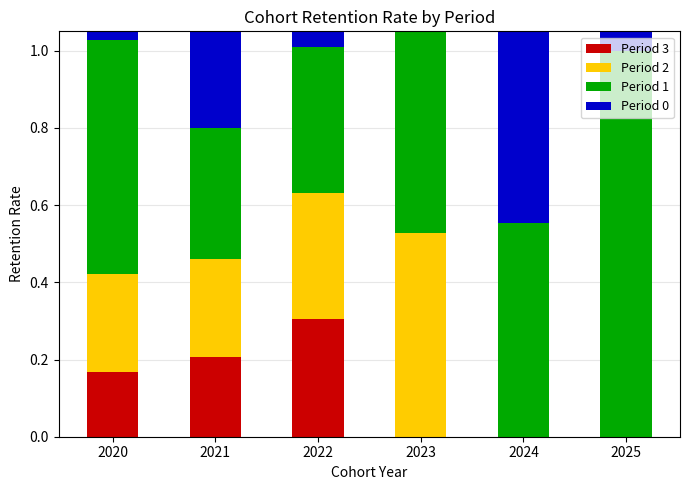

How many groups of bars are there?

6